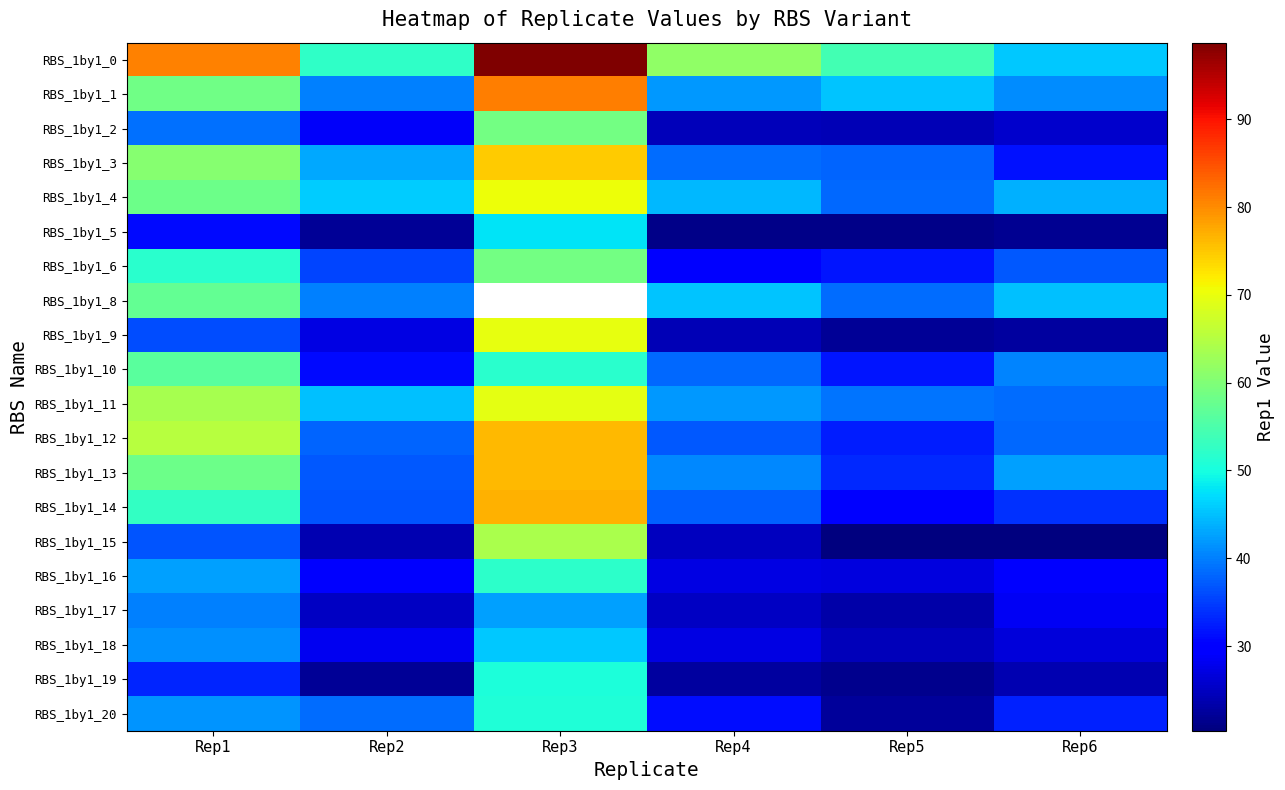

The RBS_1by1_17 series shows 11.0 at Rep5. True or false?

False